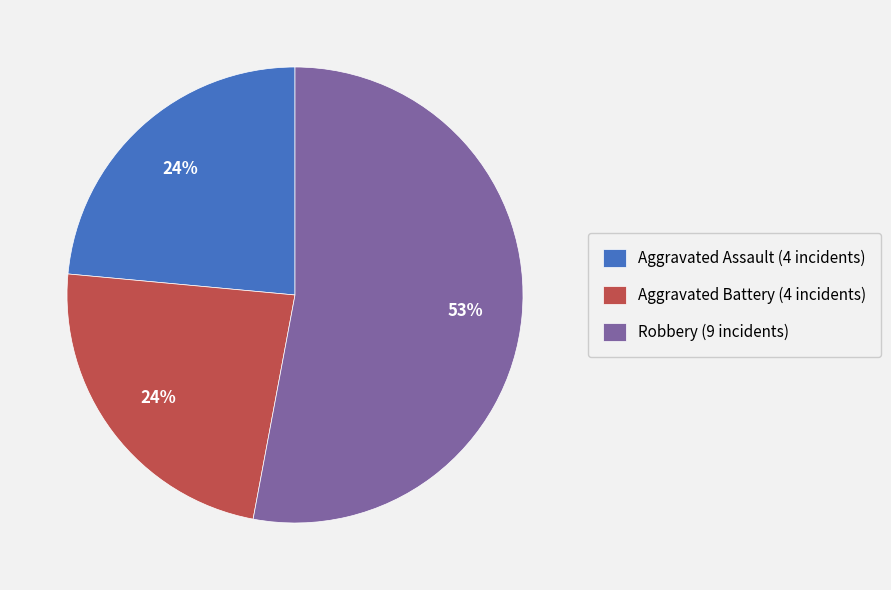

How many slices are in this pie chart?

3